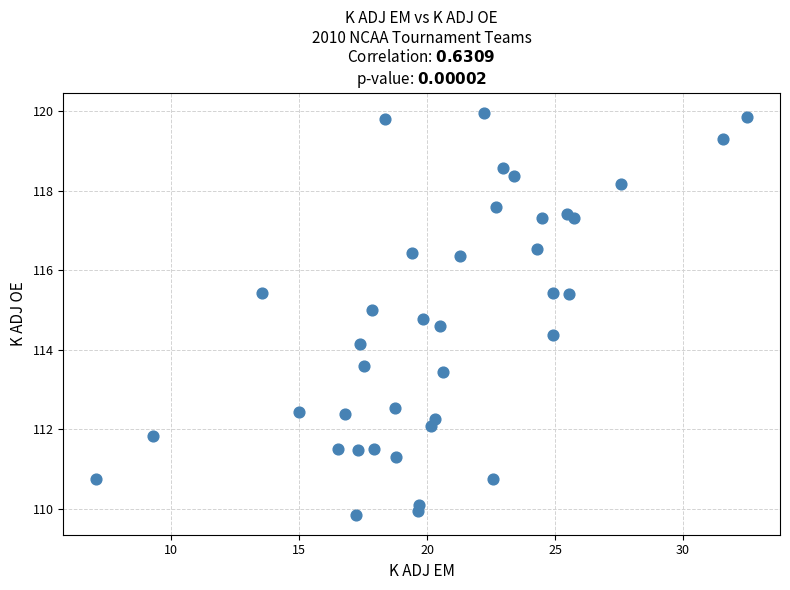

What Y value in the scatter plot is closest to 114?

114.1